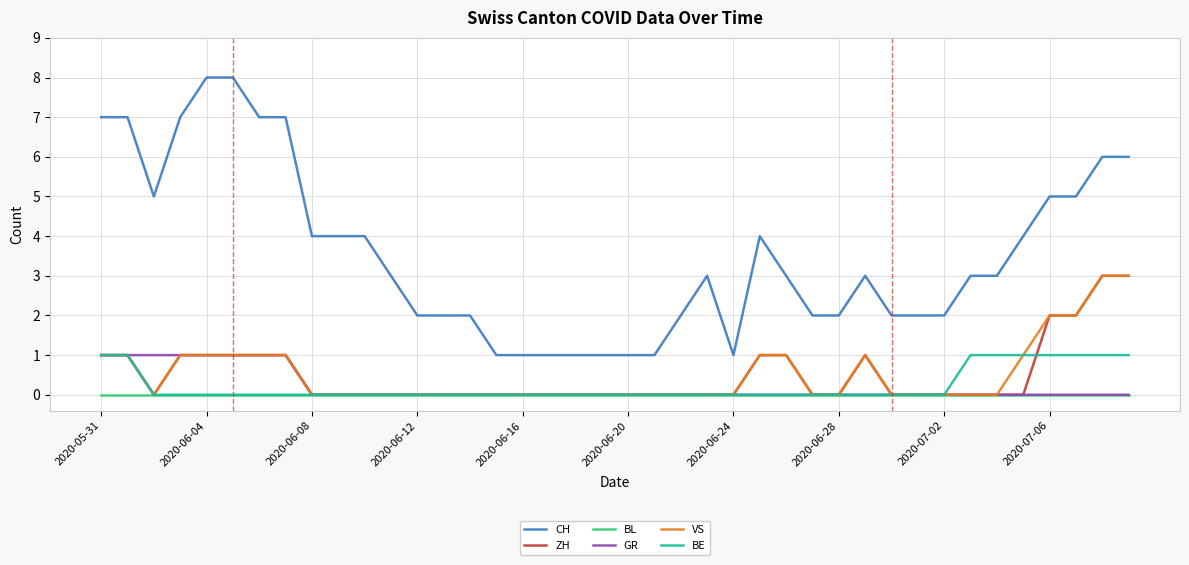

Which series has the widest spread of values?

CH